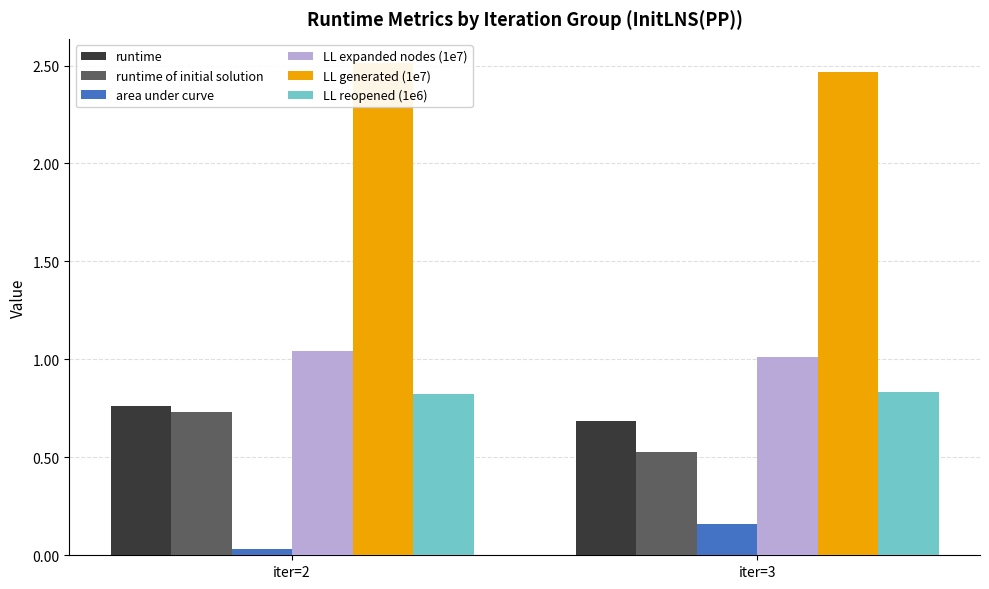

What is the spread (max minus min) of values at iter=3?

2.3